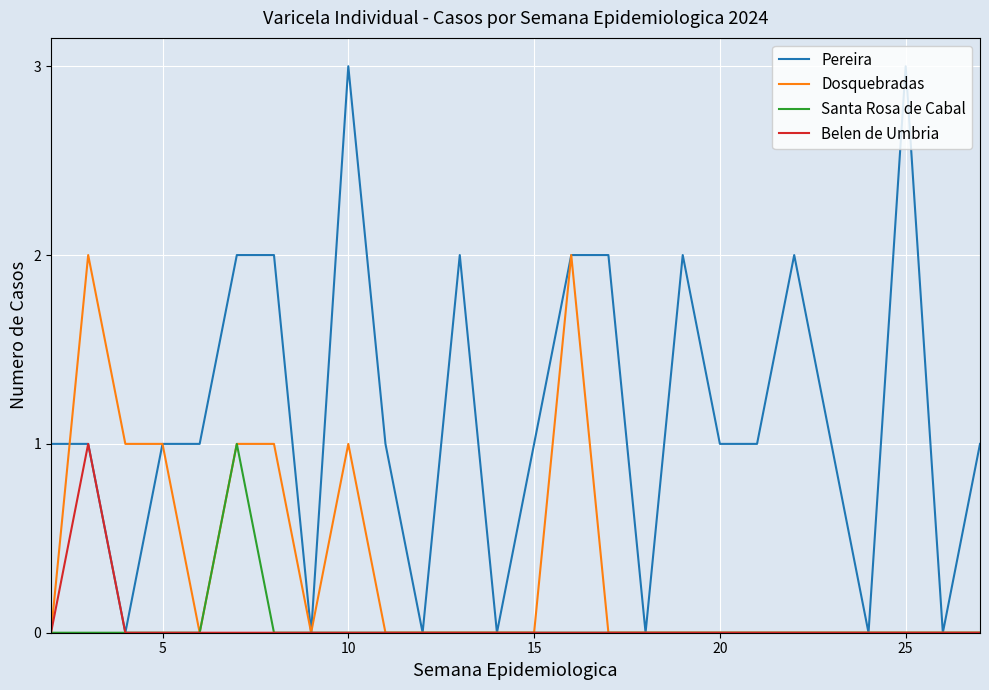

Which series has the largest total across all categories?

Pereira